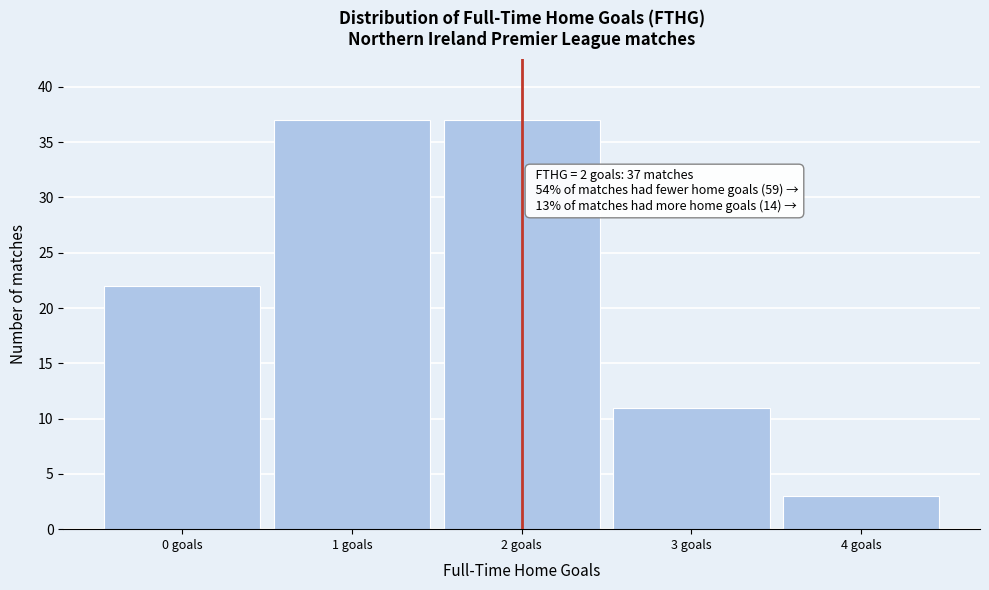

Reading right to left, list all the values displayed in this chart.

3	11	37	37	22